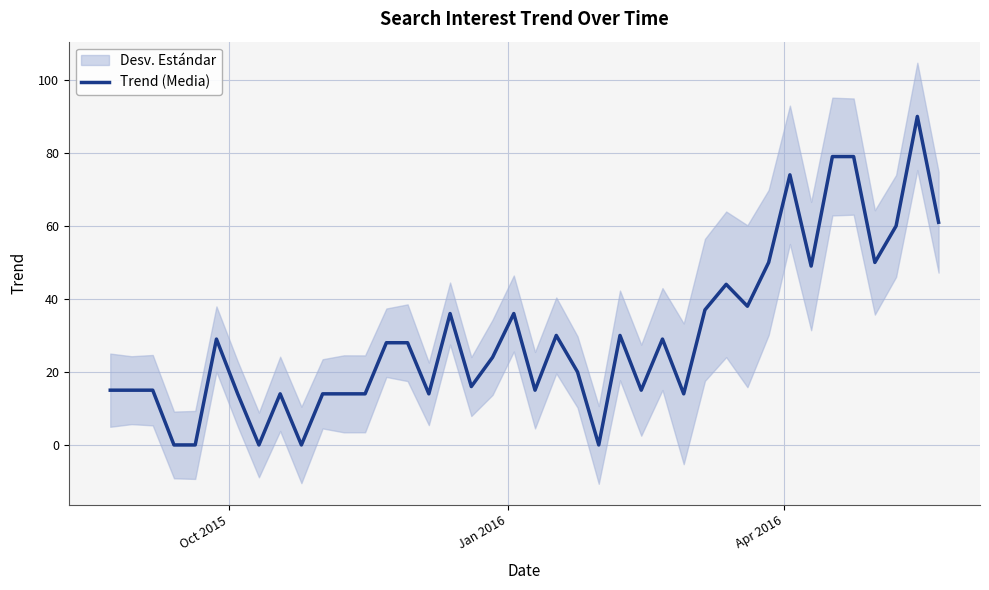

Is this an area chart (filled region under the line)?

No